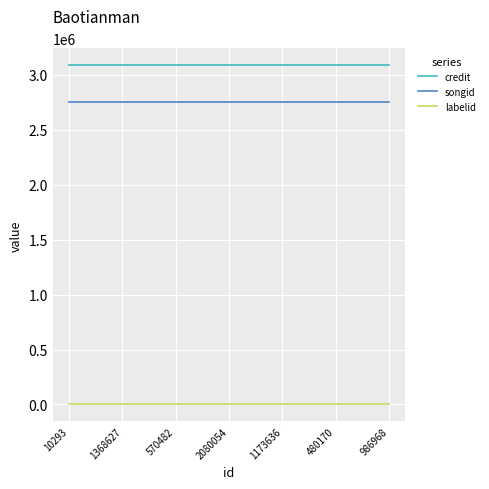

Is it true that labelid equals 743 at 570482?

True